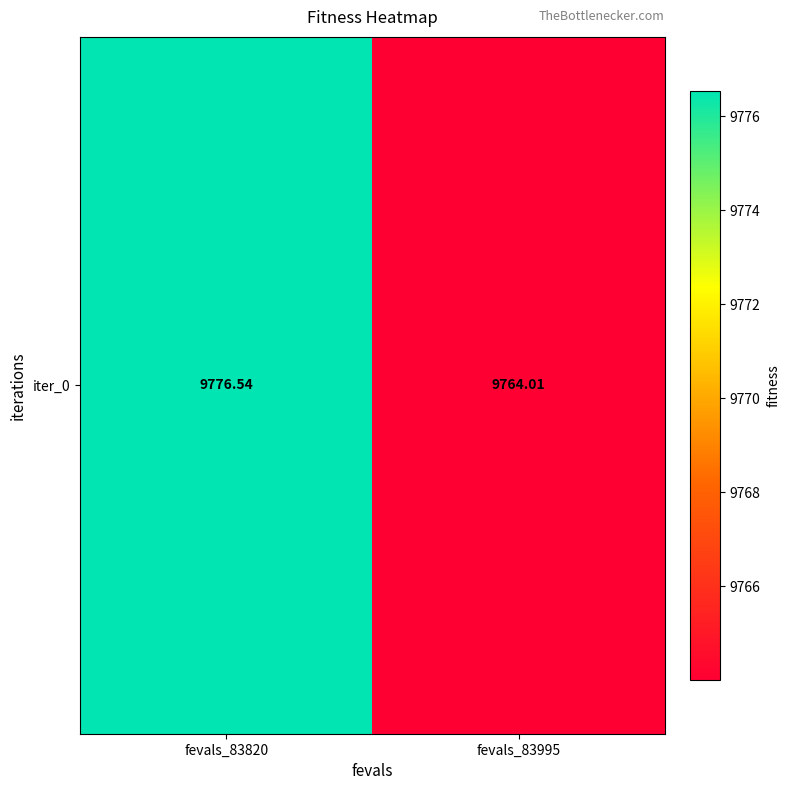

At which category does the chart reach its minimum across all series?

fevals_83995